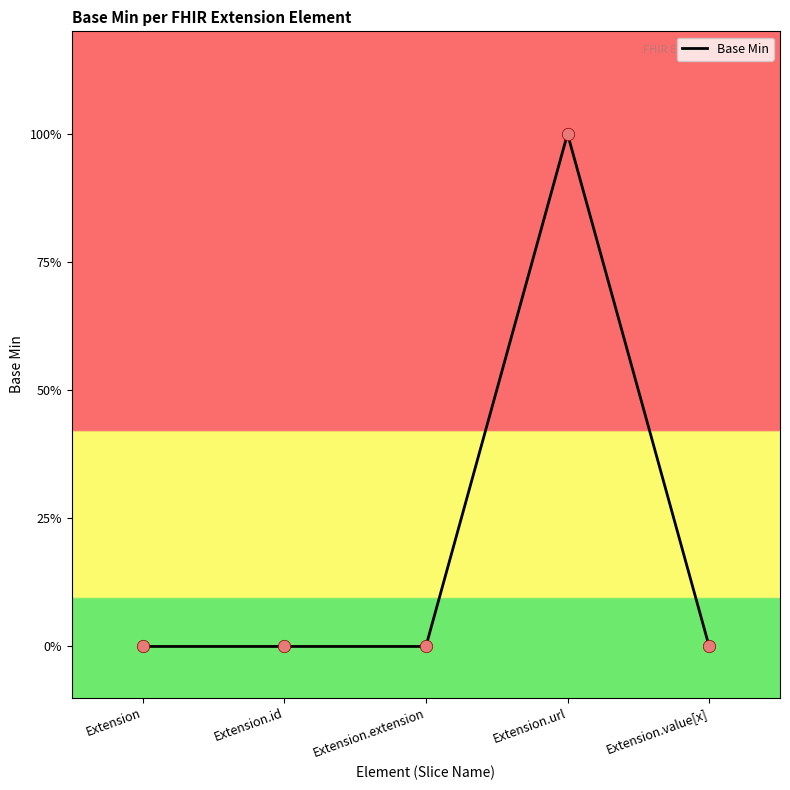

Between Extension and Extension.id, which is larger?

Extension